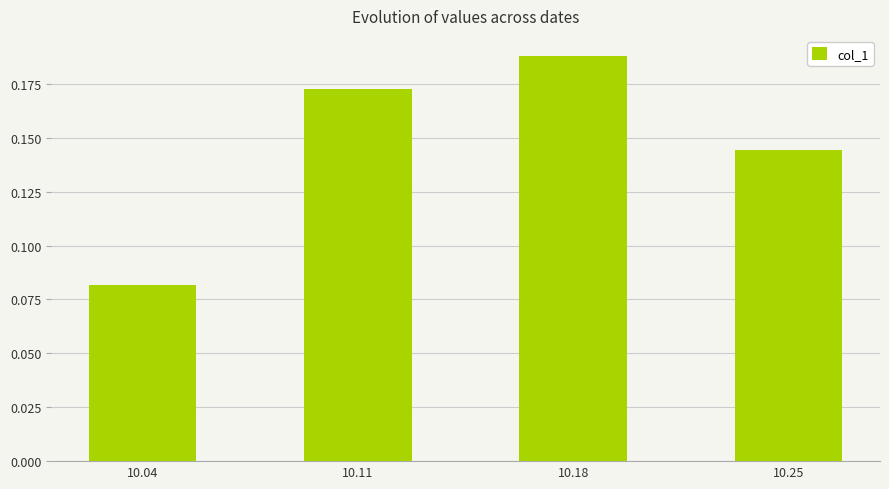

Which has a higher value, 10.11 or 10.18?

10.18